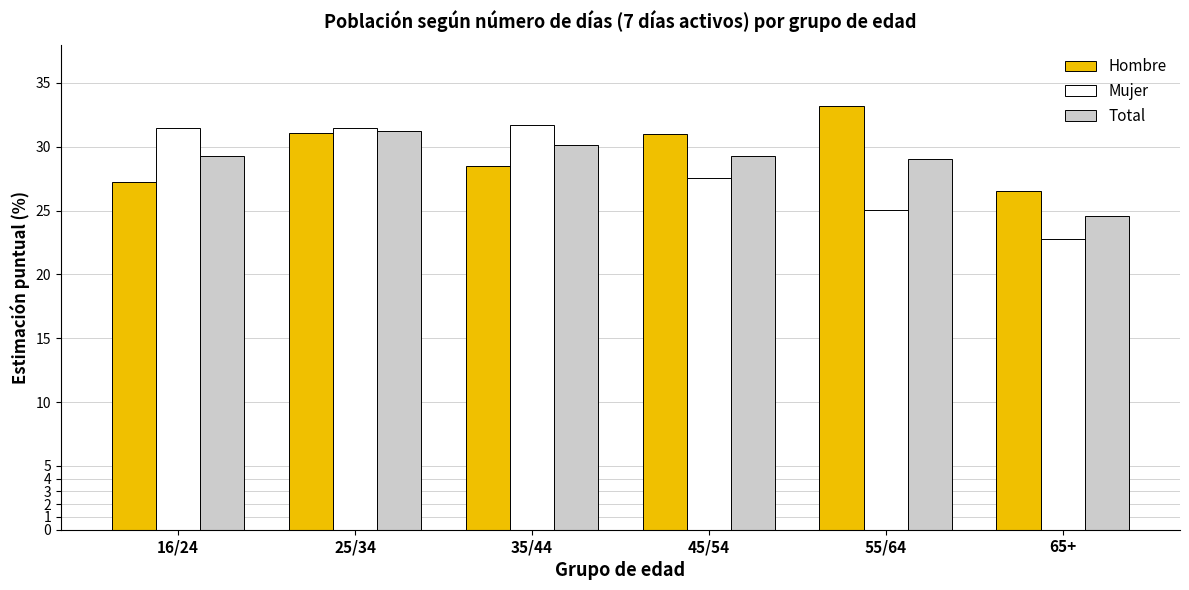

What is the spread (max minus min) of values at 55/64?

8.2